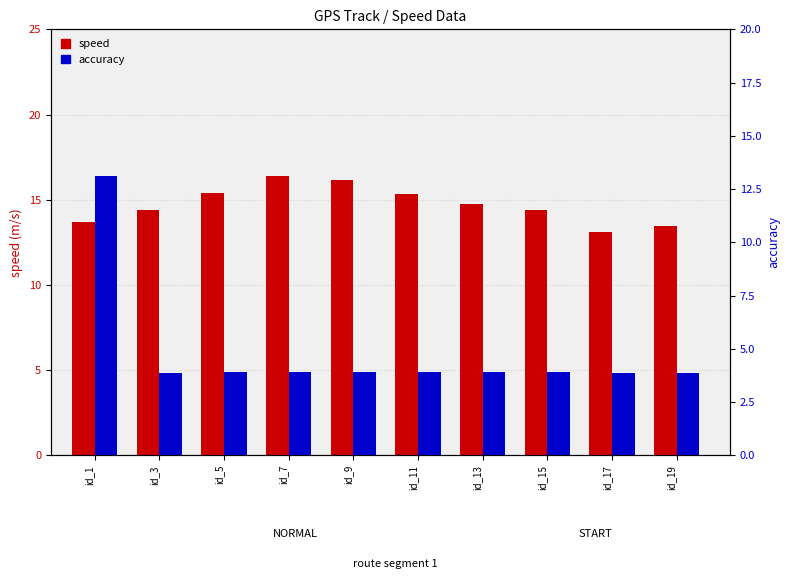

Reading left to right, list all the values displayed in this chart.

speed: 13.7	14.4	15.4	16.4	16.2	15.3	14.8	14.4	13.1	13.5
accuracy: 13.1	3.9	3.9	3.9	3.9	3.9	3.9	3.9	3.9	3.9